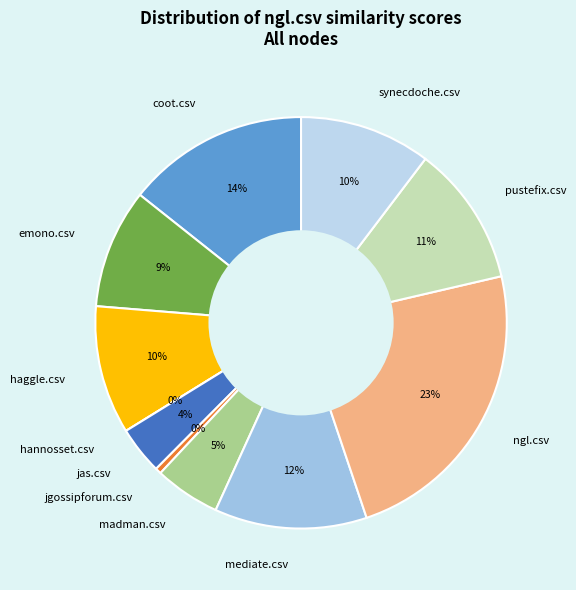

Does haggle.csv represent more than half of the total?

No